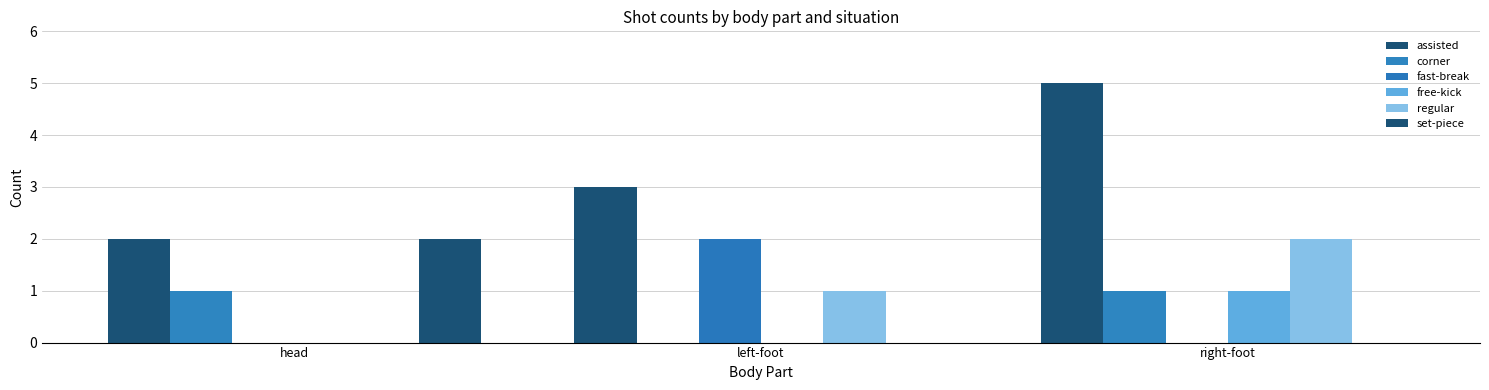

What position from the left is right-foot?

3